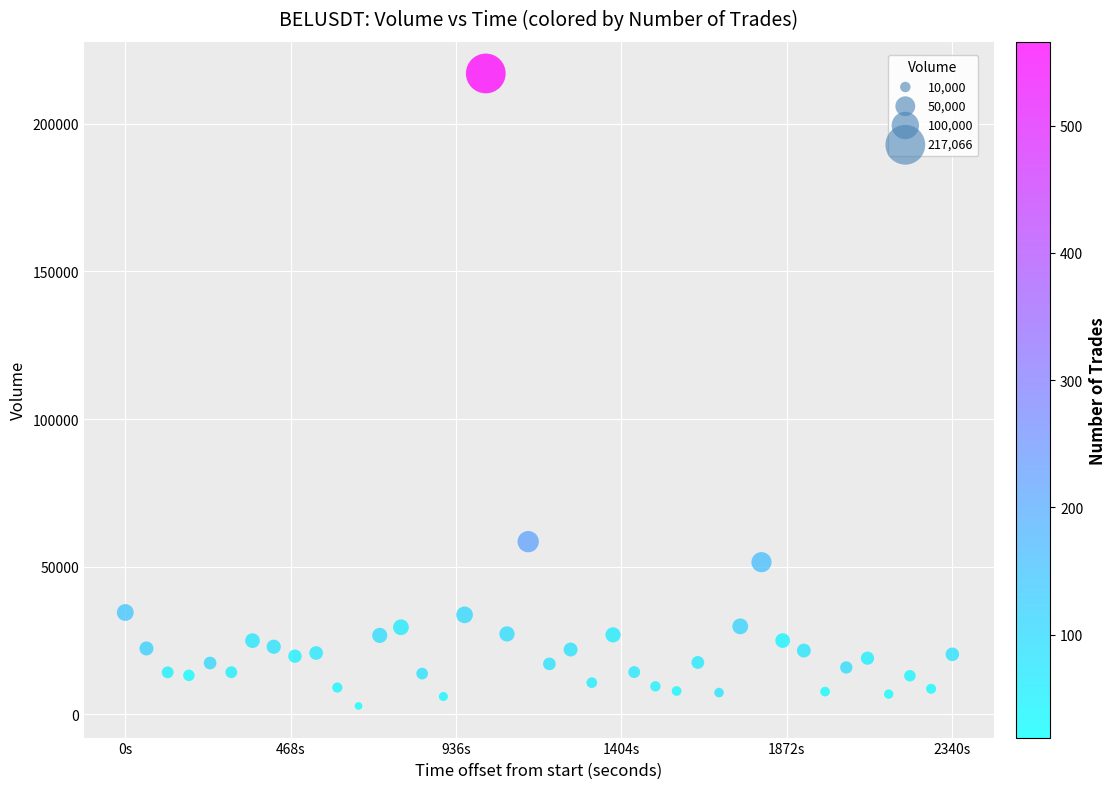

What Y value in the scatter plot is closest to 109946?

58482